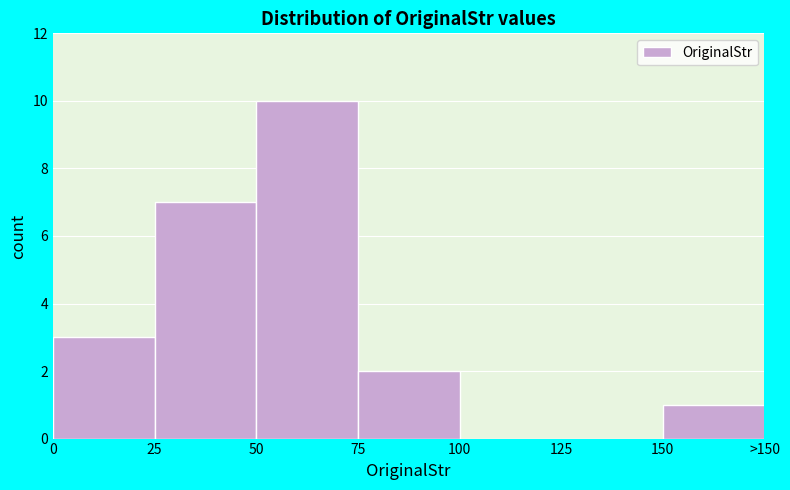

Reading left to right, transcribe all the data shown in this chart.

0=3	25=7	50=10	75=2	100=0	125=0	150=1